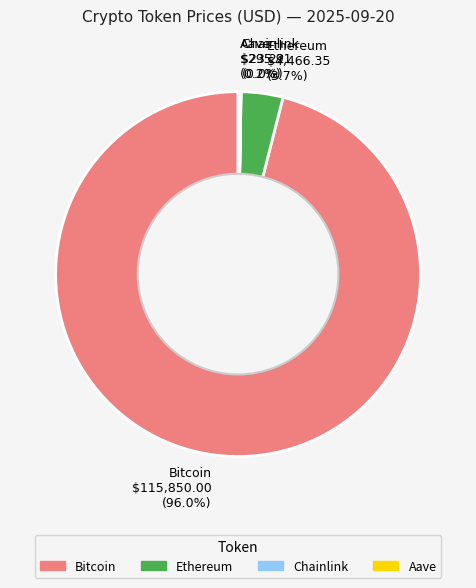

To the nearest percent, what is the difference between the largest and smallest slice percentages?

96%